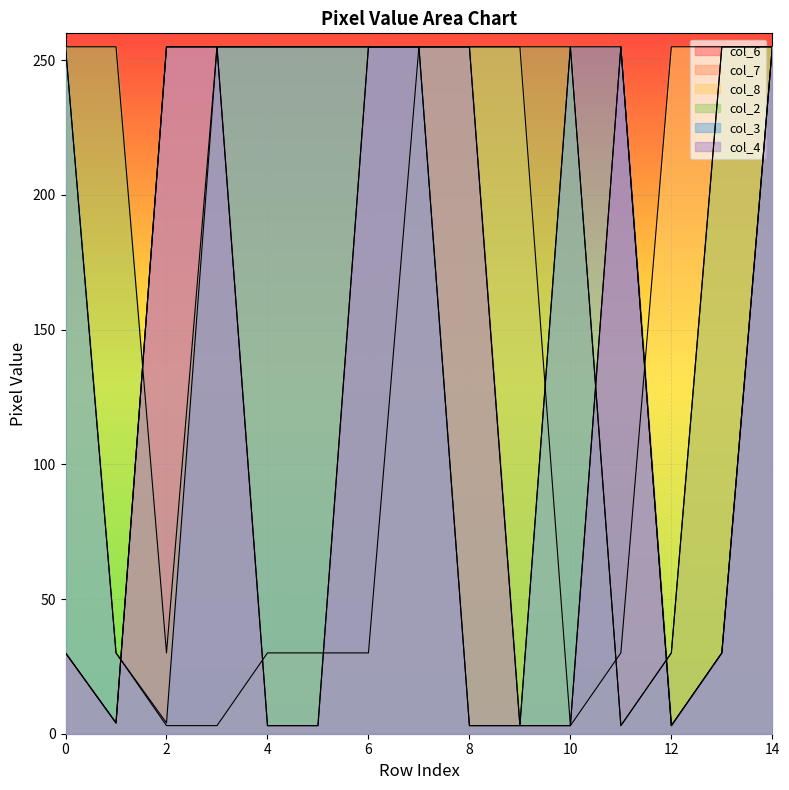

Reading right to left, list all the values displayed in this chart.

col_6: 255	30	3	255	3	3	255	255	255	3	3	255	255	4	30
col_7: 255	255	30	3	255	3	3	255	255	255	255	255	255	4	30
col_8: 255	255	255	30	3	255	255	255	30	30	30	3	3	30	255
col_2: 255	255	30	3	255	255	255	255	255	255	255	255	30	255	255
col_3: 255	30	3	255	255	3	3	255	255	255	255	255	4	30	255
col_4: 255	30	3	255	3	3	255	255	255	3	3	255	255	4	30